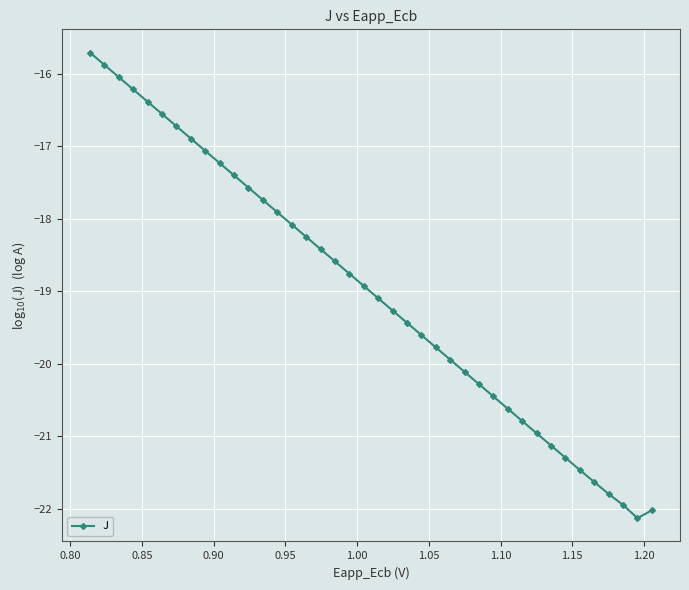

True or false: there are more than 1 points higher than both neighbors.

False